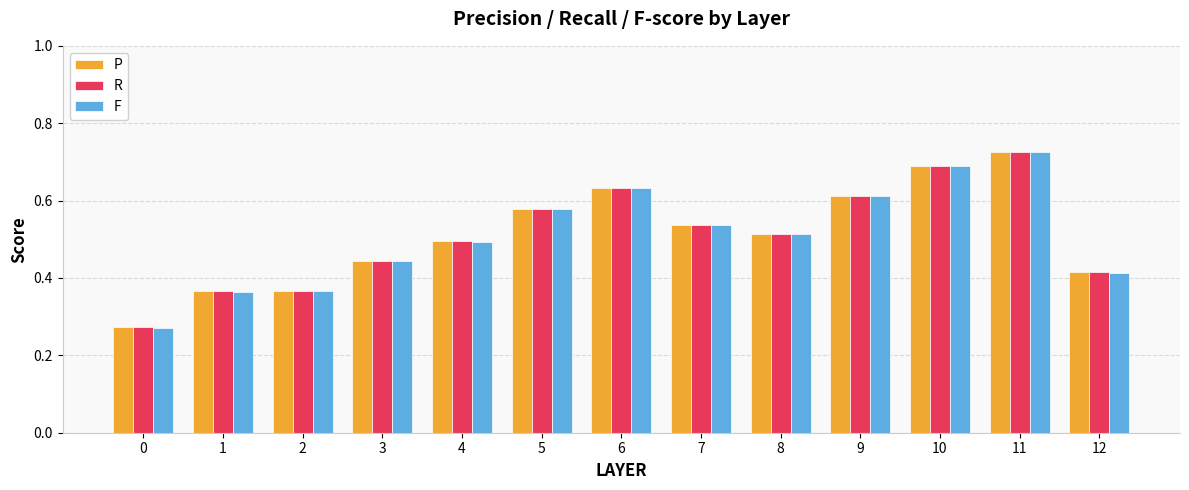

What is the sum of all F values?

6.6